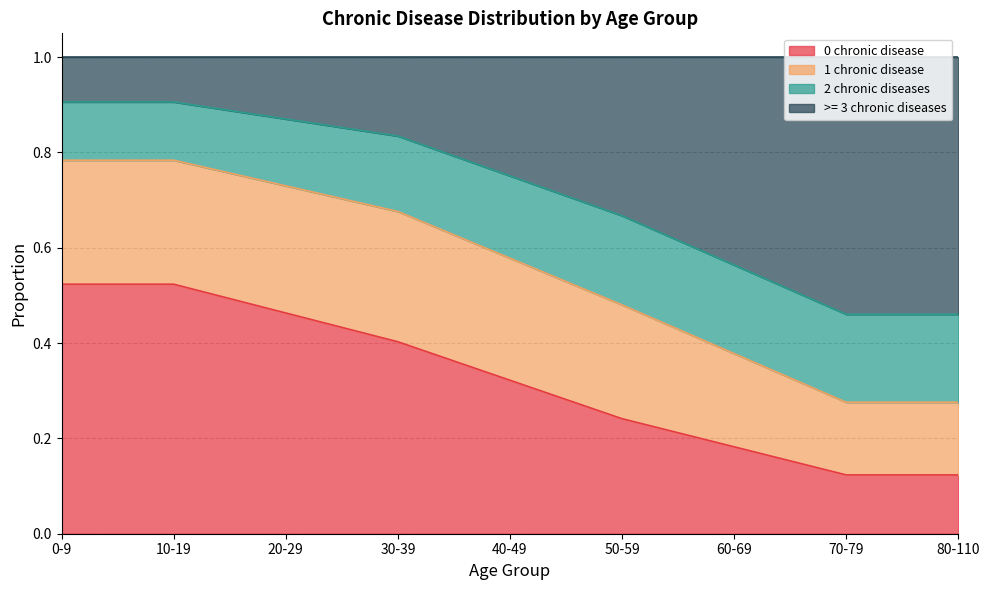

Count the >= 3 chronic diseases values in the range 0 to 1.

9